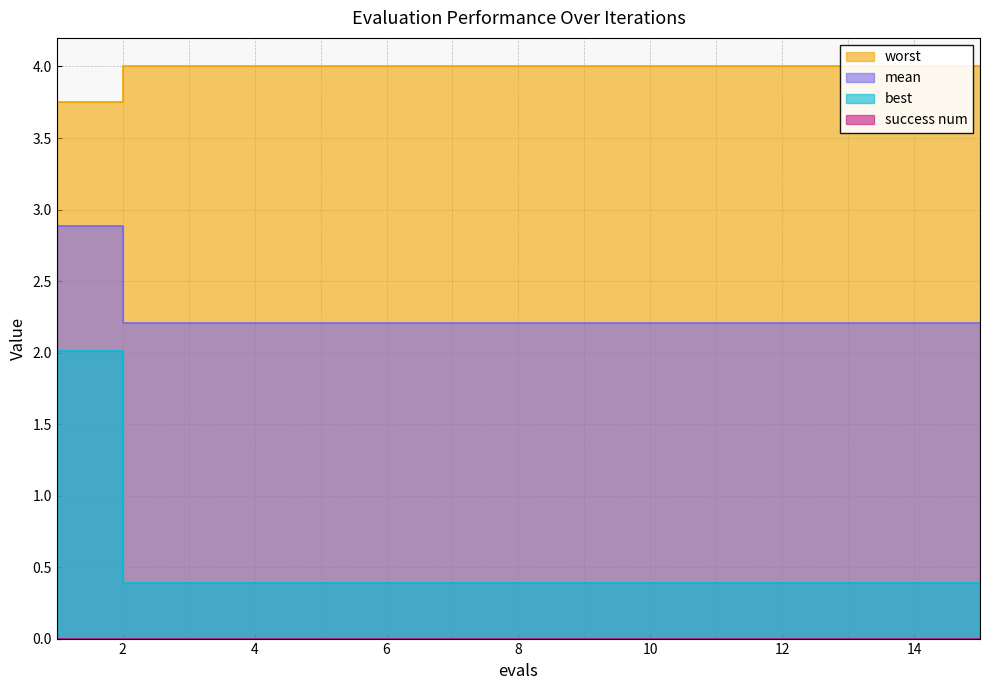

At which label is mean closest to 2?

2